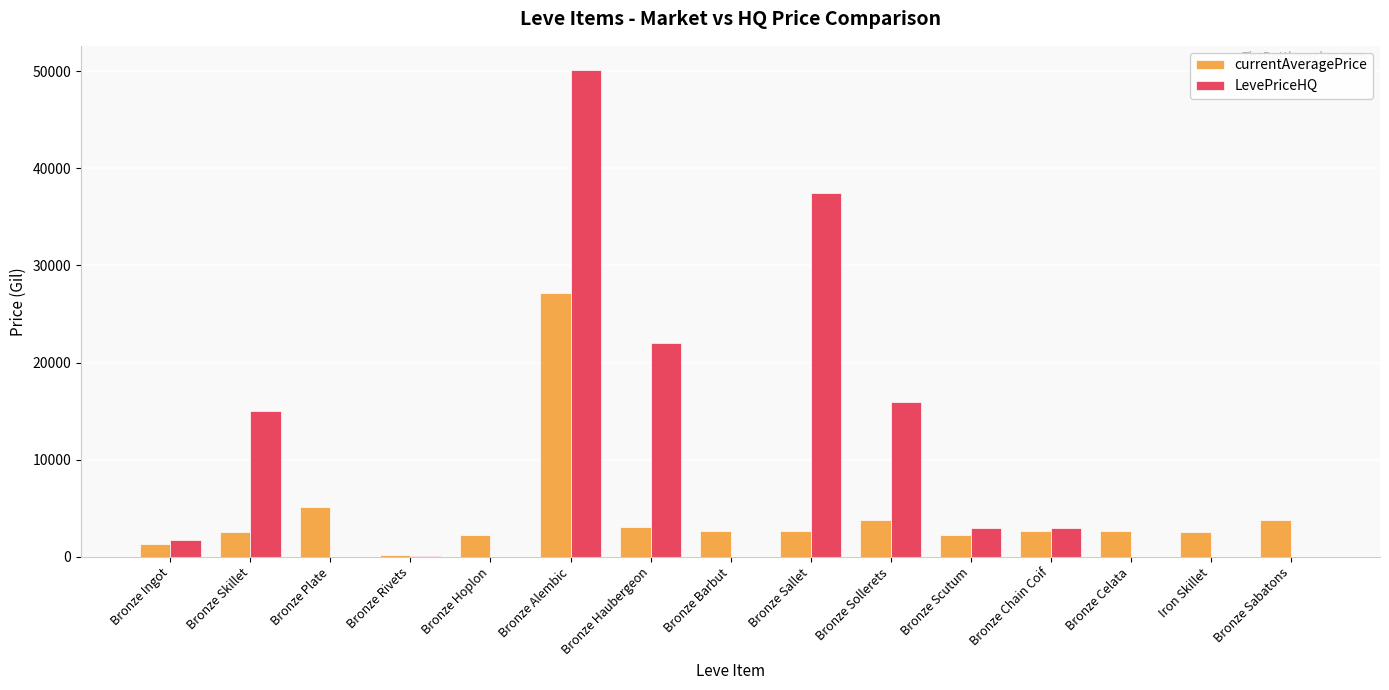

How many series are shown in this chart?

2